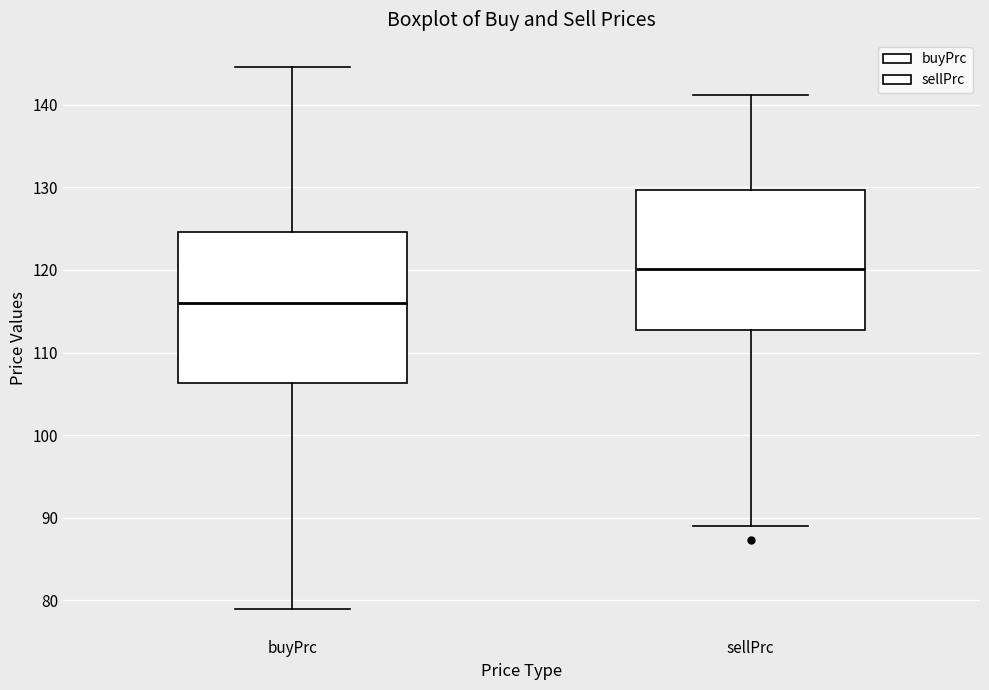

Reading left to right, read every box against the y-axis: the position of its median line, the range the box covers, and the ends of its whiskers. The values are not printed on the chart, so give them approximately, as read against the axis.

buyPrc: median 116, box 106 to 125, whiskers 79 to 145
sellPrc: median 120, box 113 to 130, whiskers 89 to 141